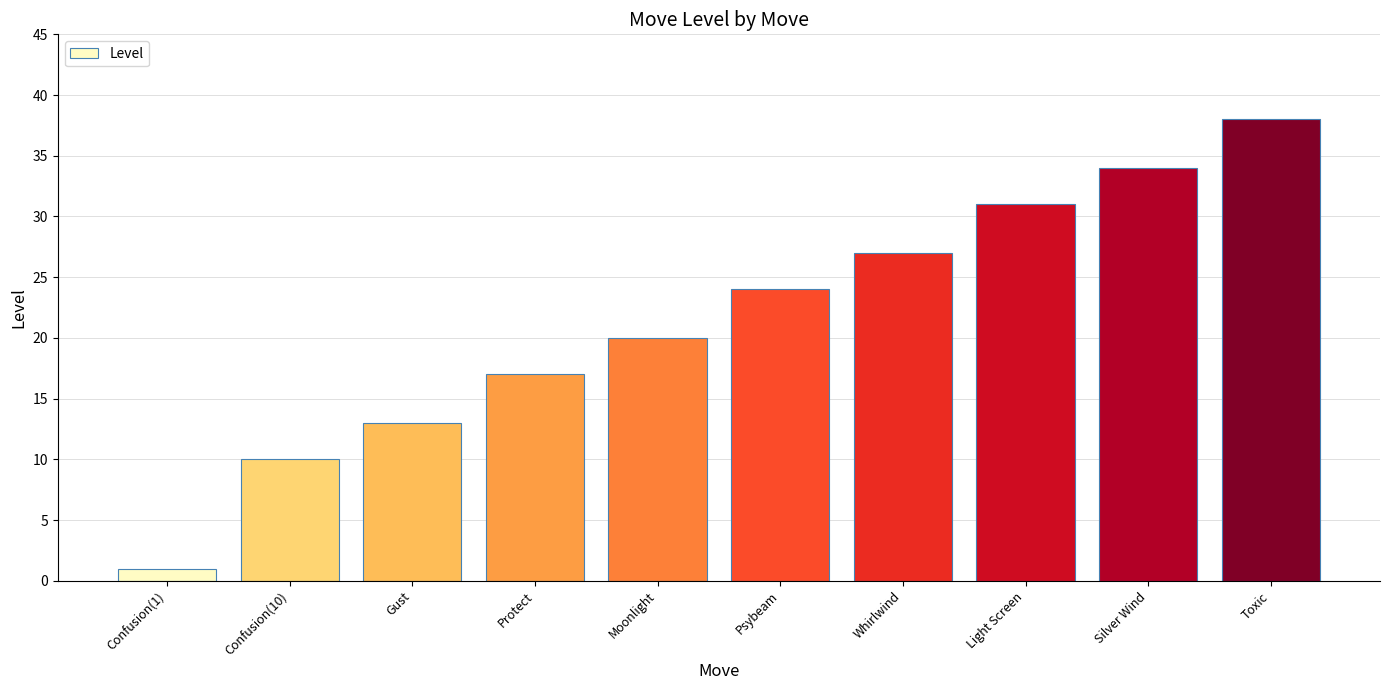

Between Psybeam and Confusion(10), which is larger?

Psybeam